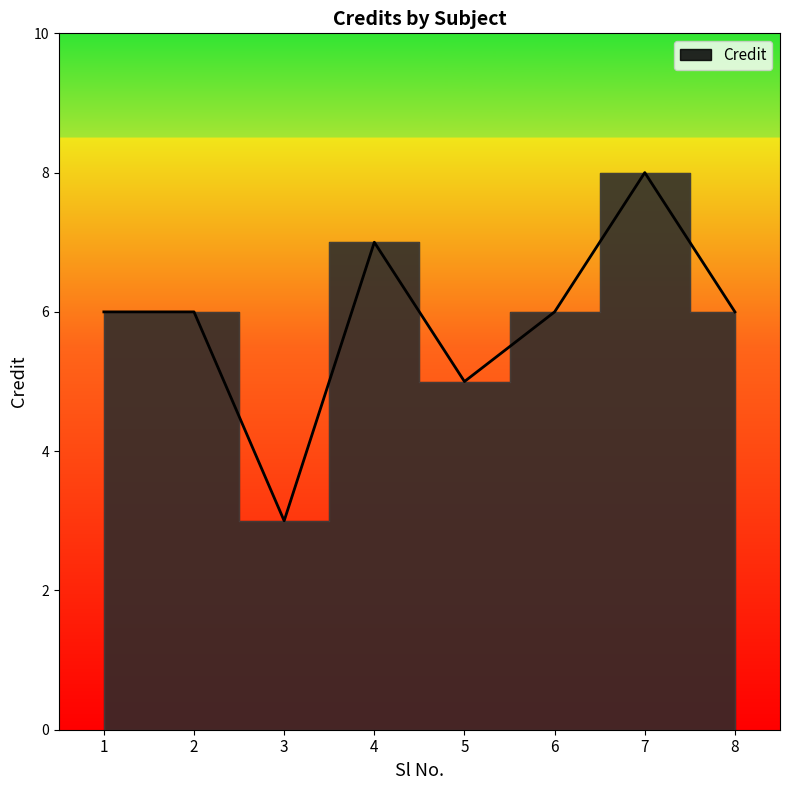

What is the difference between the maximum and second lowest values?

3